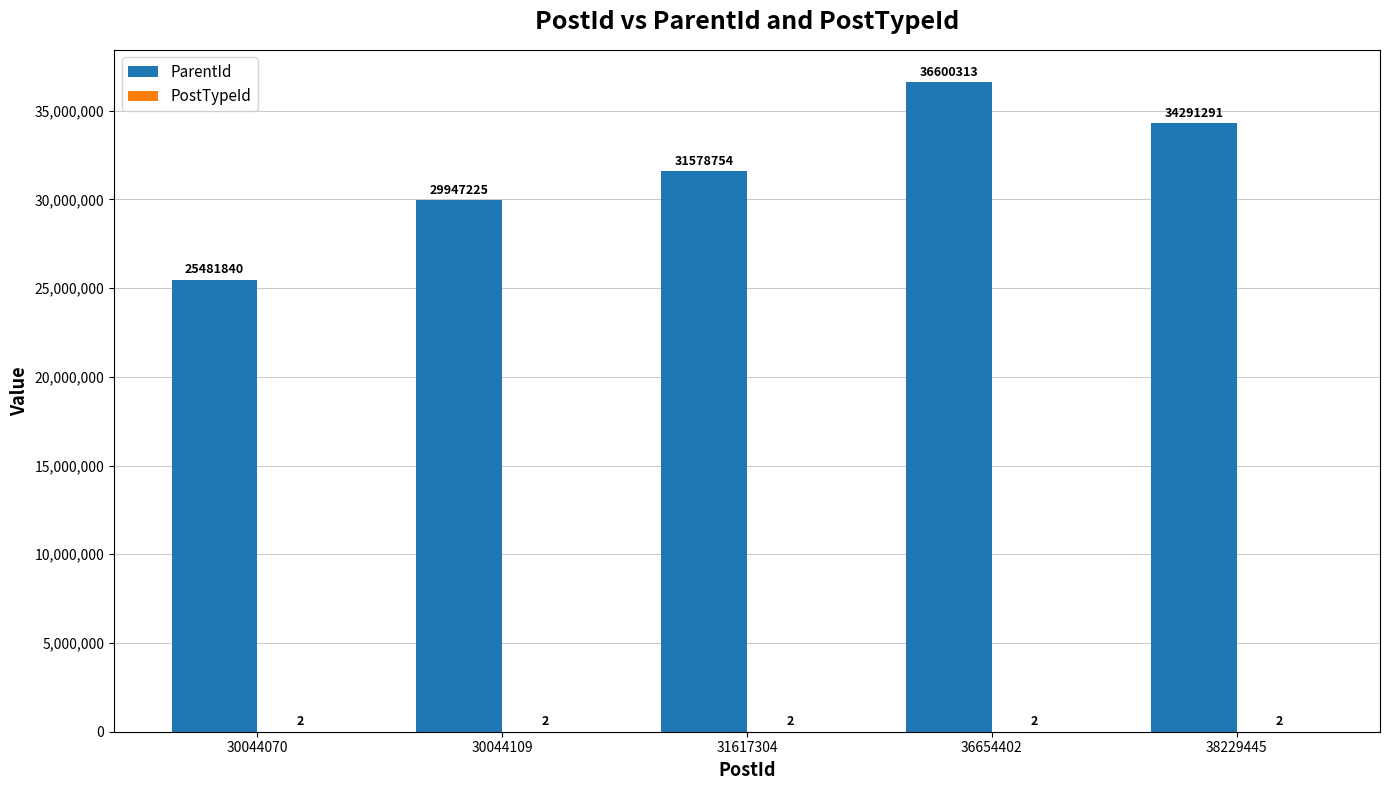

At which category does the chart reach its peak across all series?

36654402